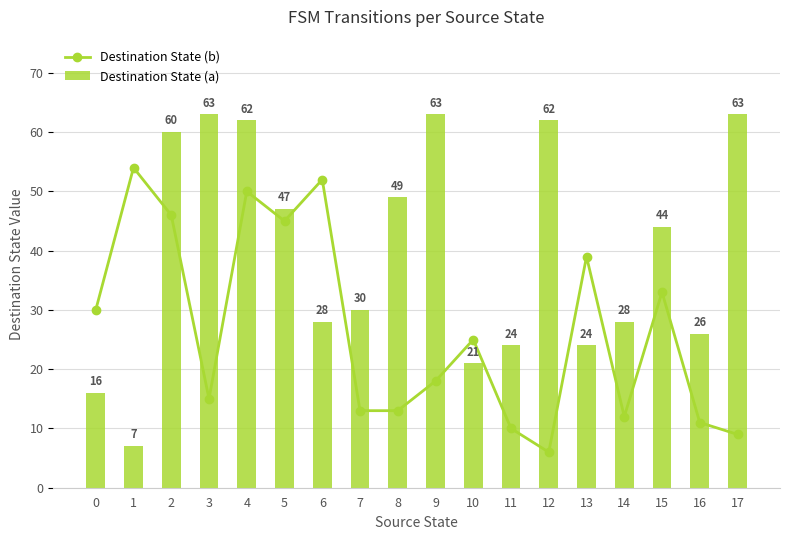

The Destination State (b) series shows 27 at 13. True or false?

False